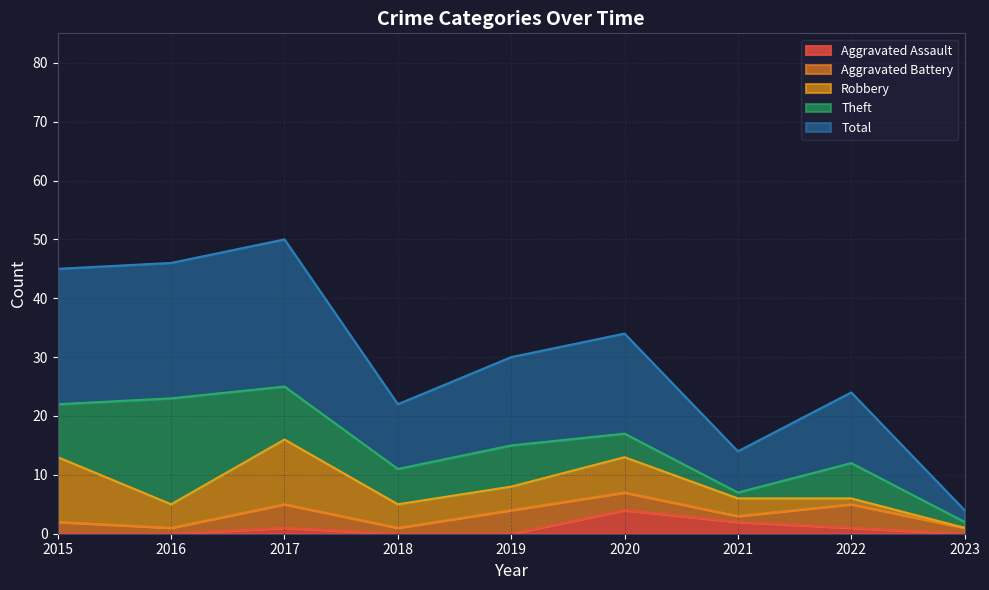

True or false: Total and Aggravated Battery cross at least once.

False